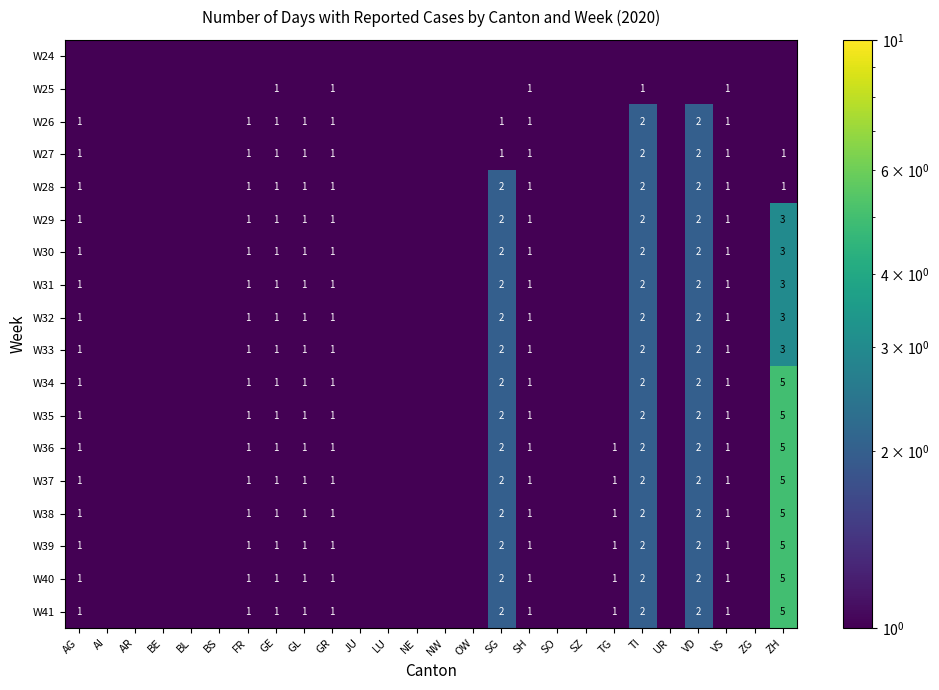

True or false: W32 has a value of 1.6 at SH.

False